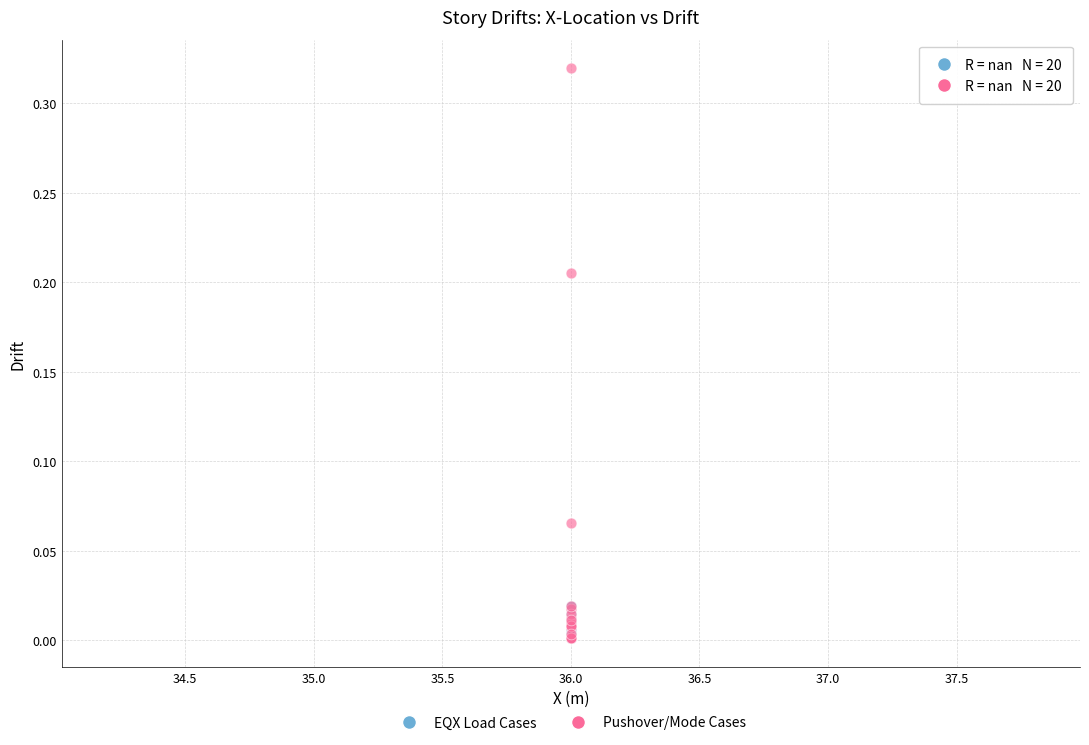

Which series has the largest Y range (max minus min)?

Pushover/Mode Cases